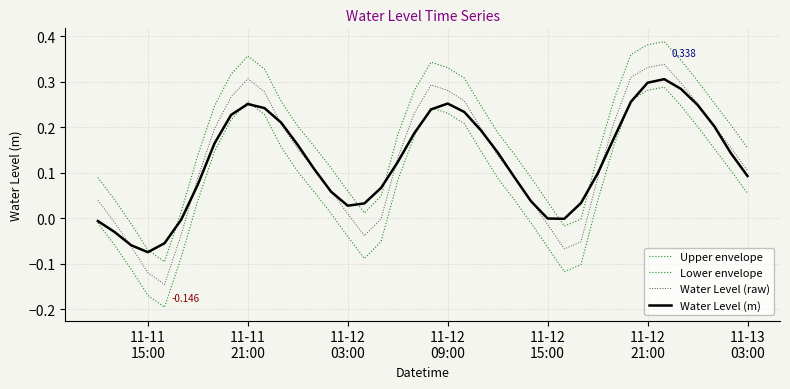

Which series has the largest total across all categories?

Upper envelope